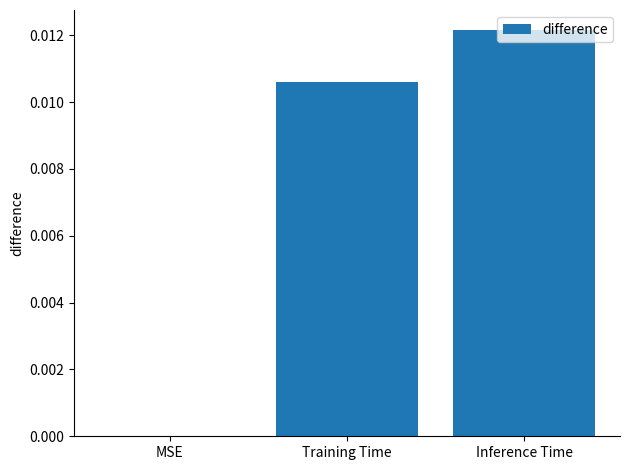

Which has a higher value, Inference Time or Training Time?

Inference Time